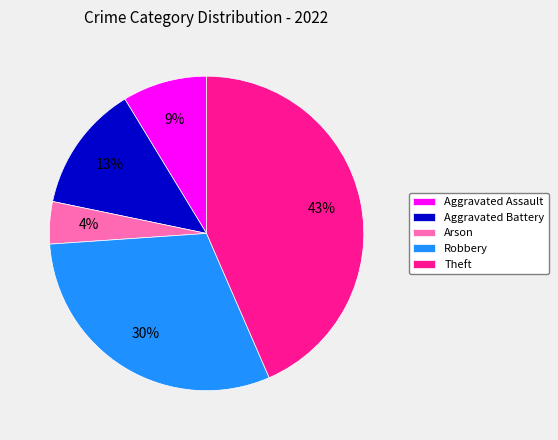

To the nearest percent, what is the difference between the largest and smallest slice percentages?

39%